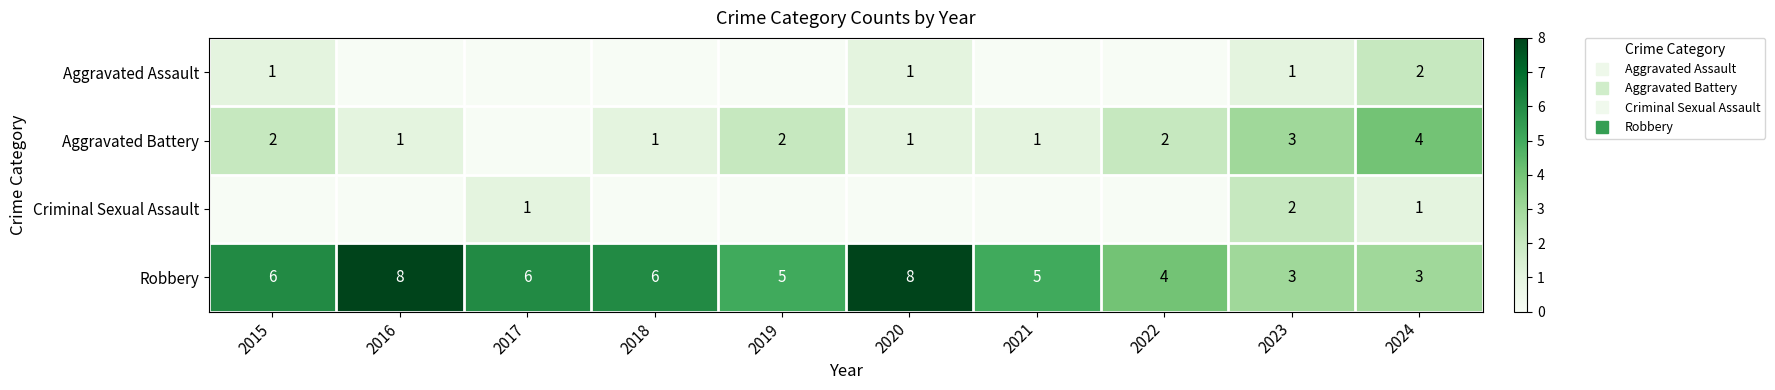

At which label does Aggravated Battery first exceed 2?

2023